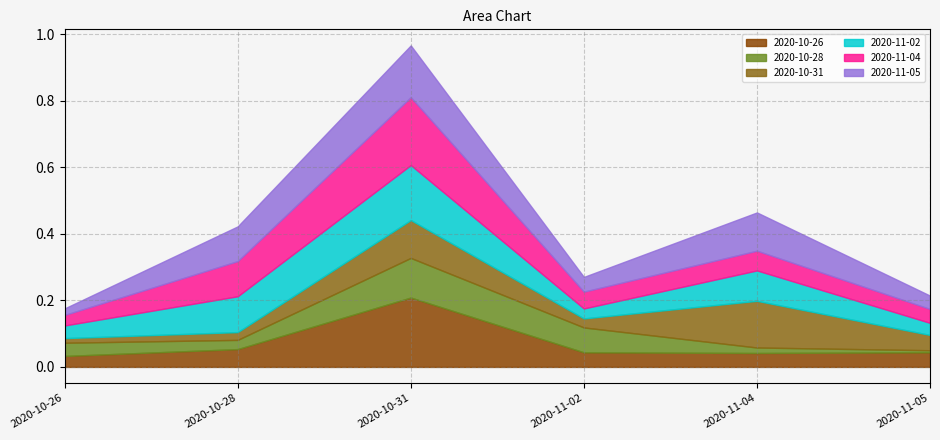

What is the difference between the second highest and second lowest values in the 2020-10-31 series?

0.1